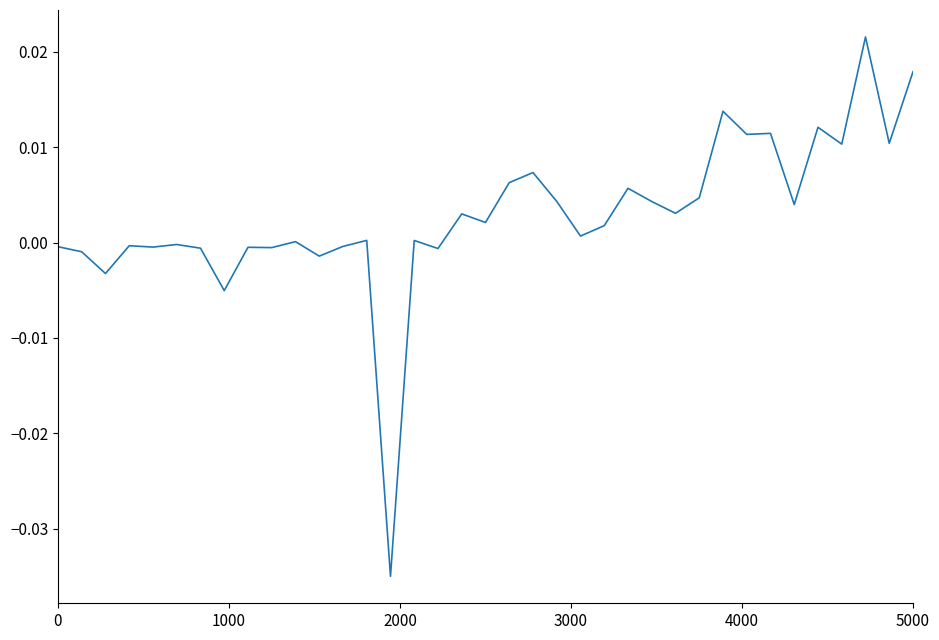

True or false: there are more than 1 points higher than both neighbors.

True